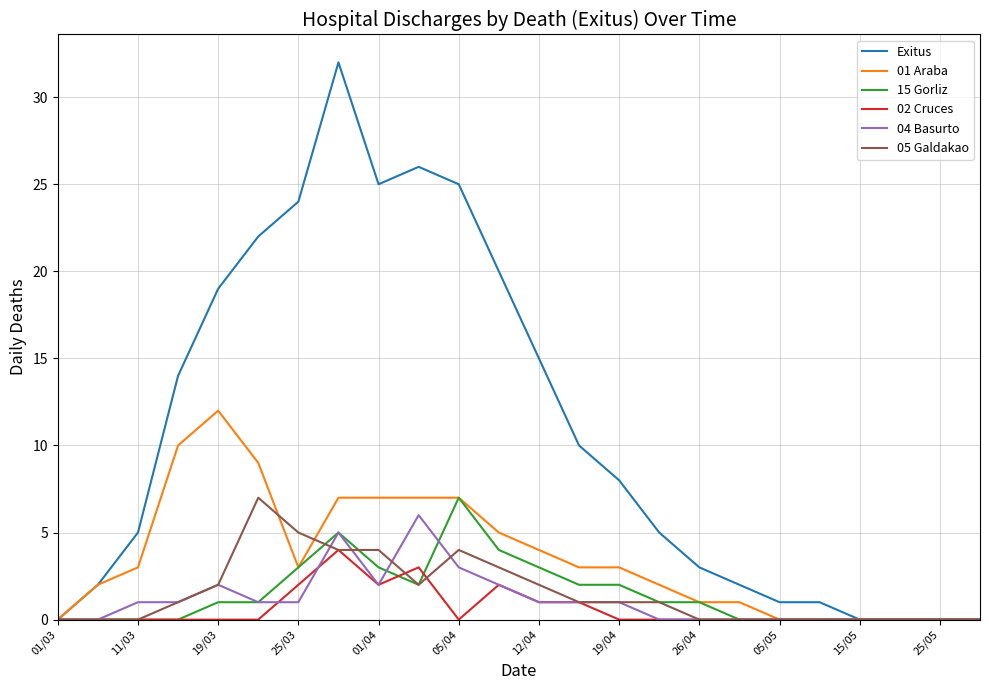

Which series has the widest spread of values?

Exitus